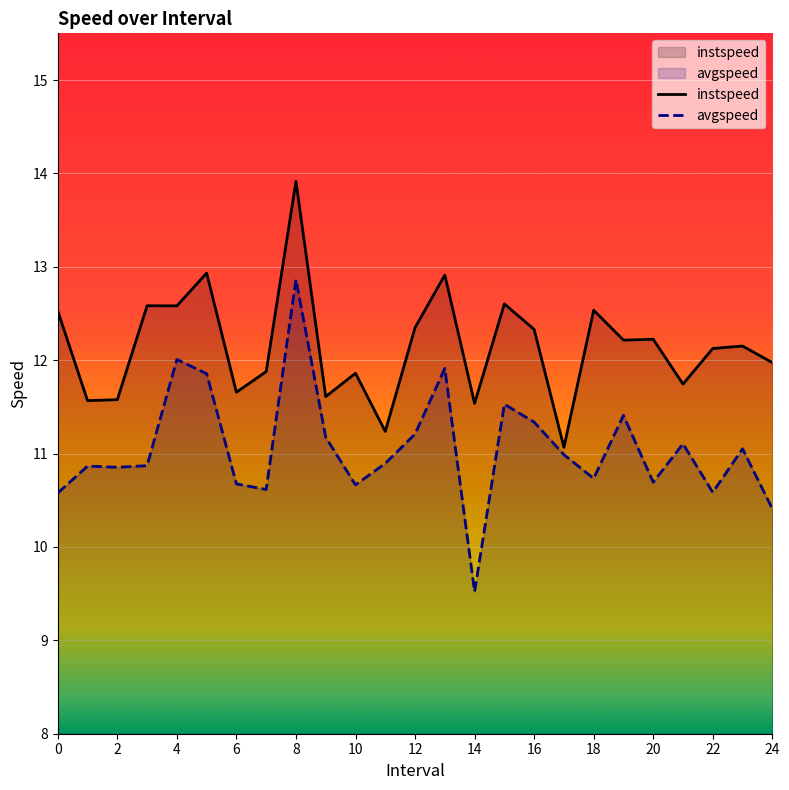

Which category has the highest value across all series?

8